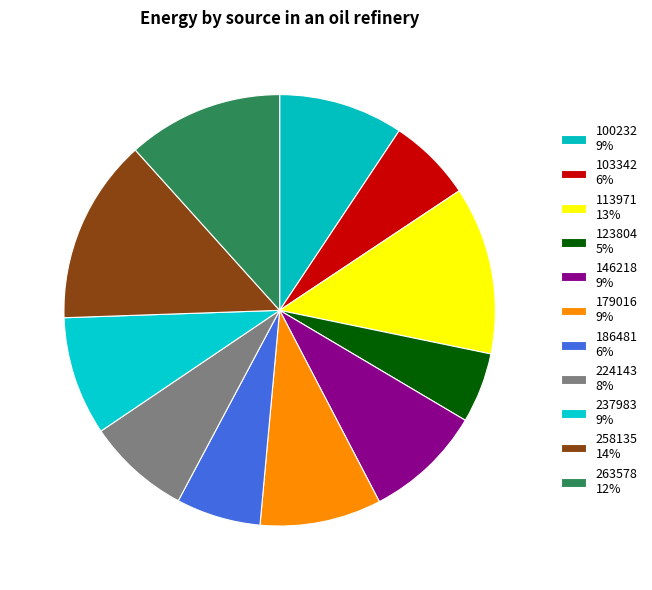

Count the number of slices in the pie.

11